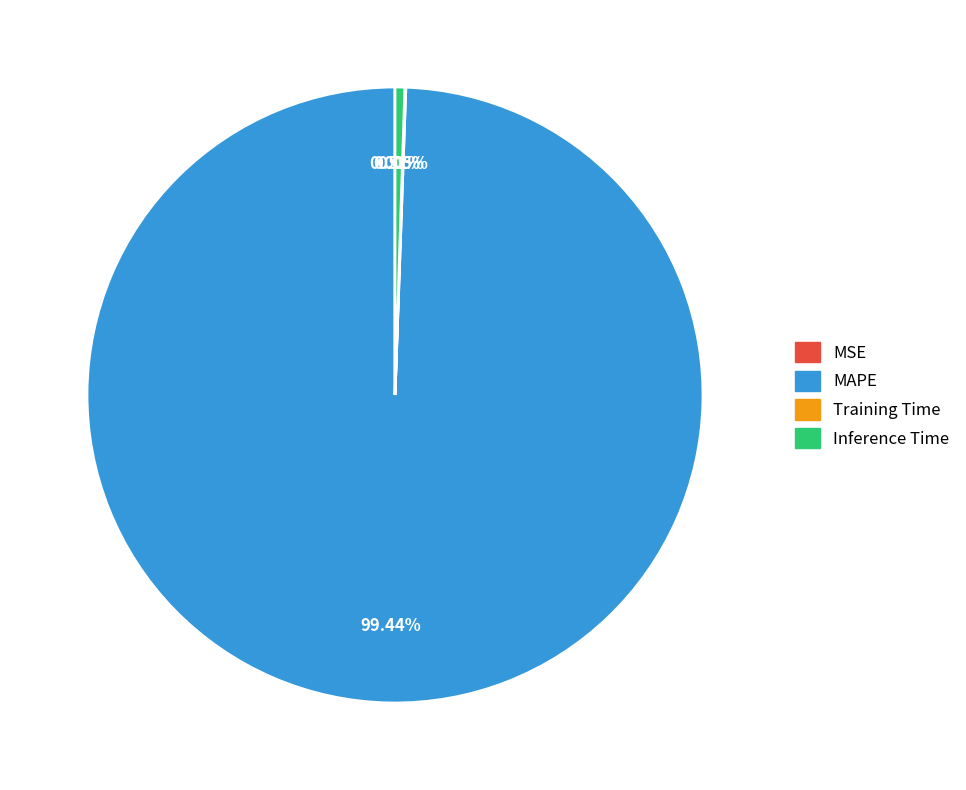

Which slice is the largest?

MAPE